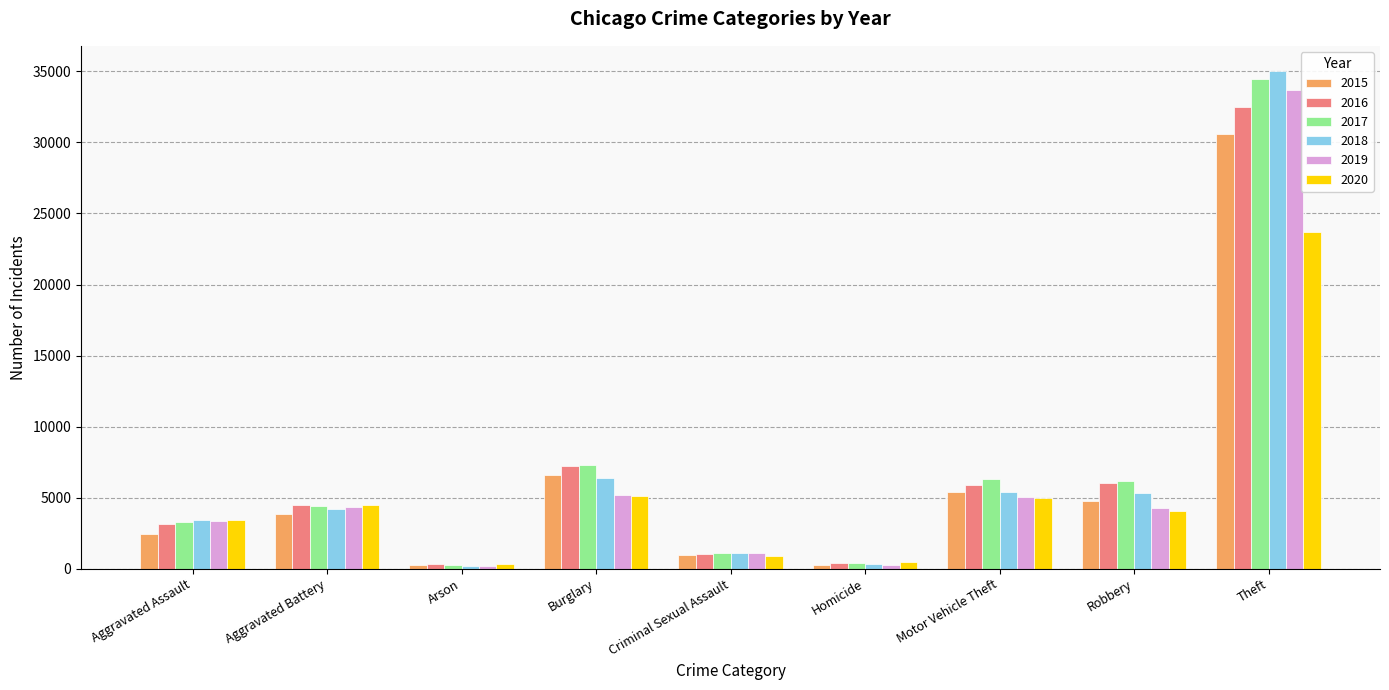

Which series has the widest spread of values?

2018